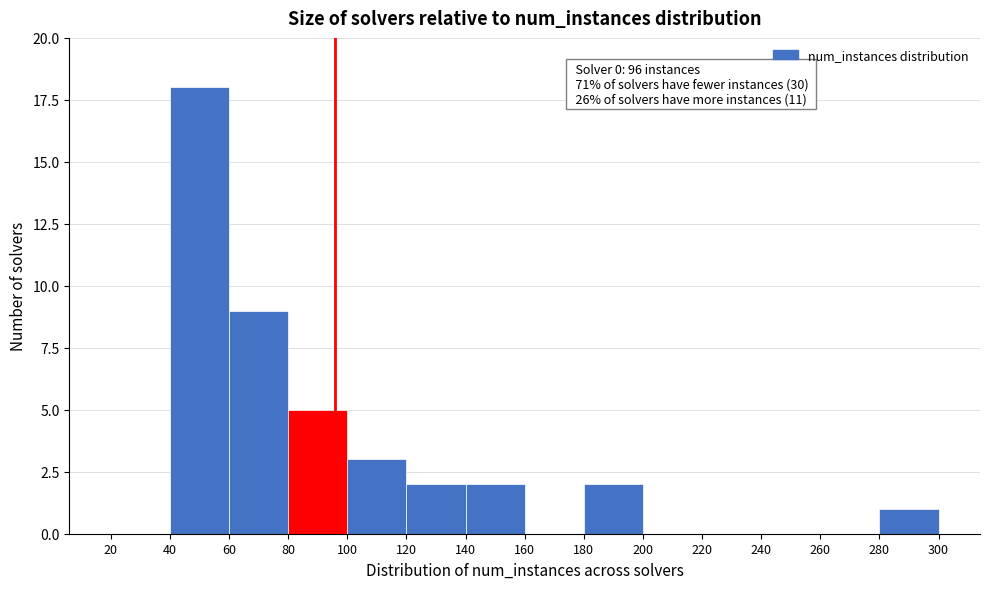

Which range on the x-axis has the tallest bar?

40 to 60